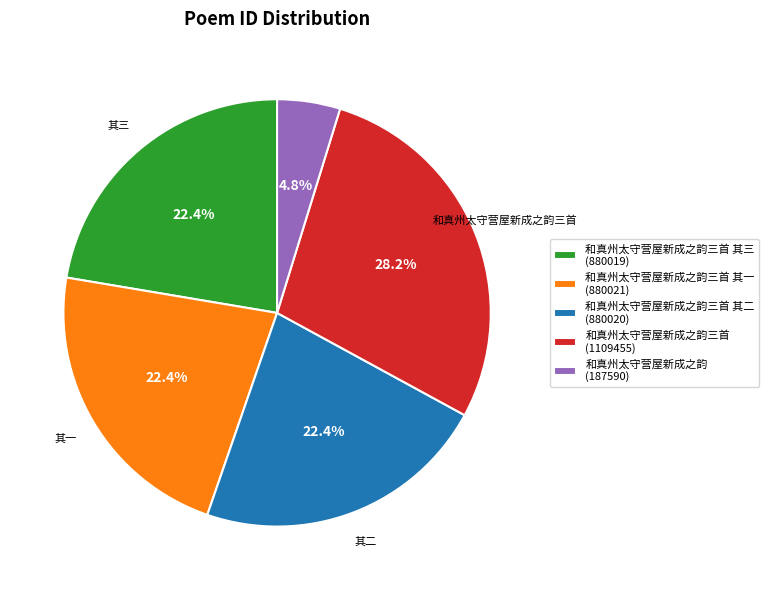

To the nearest percent, what is the average slice percentage?

20%